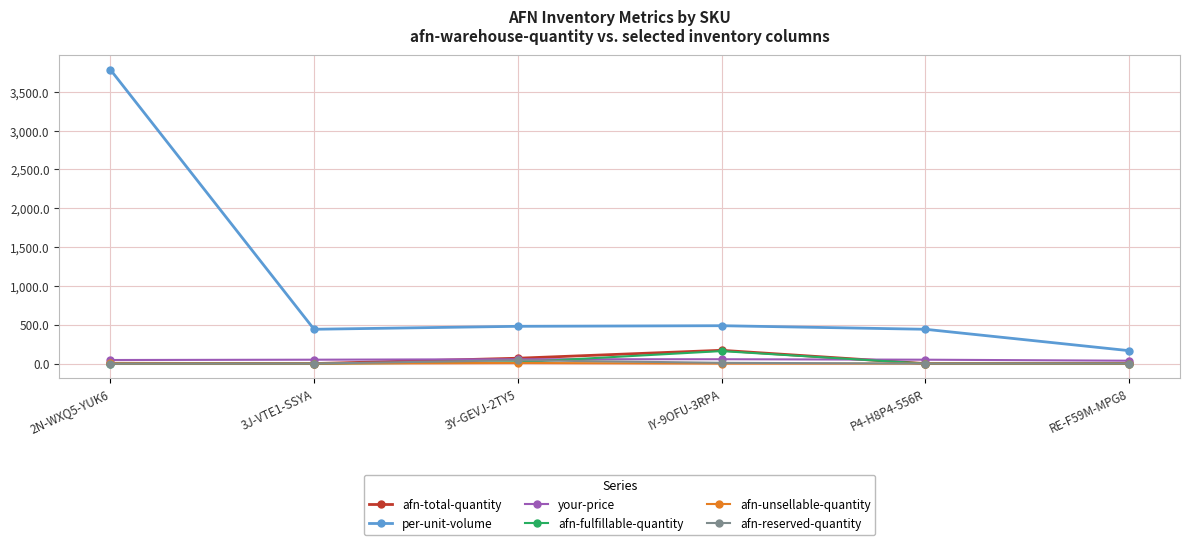

True or false: per-unit-volume and afn-fulfillable-quantity cross at least once.

False